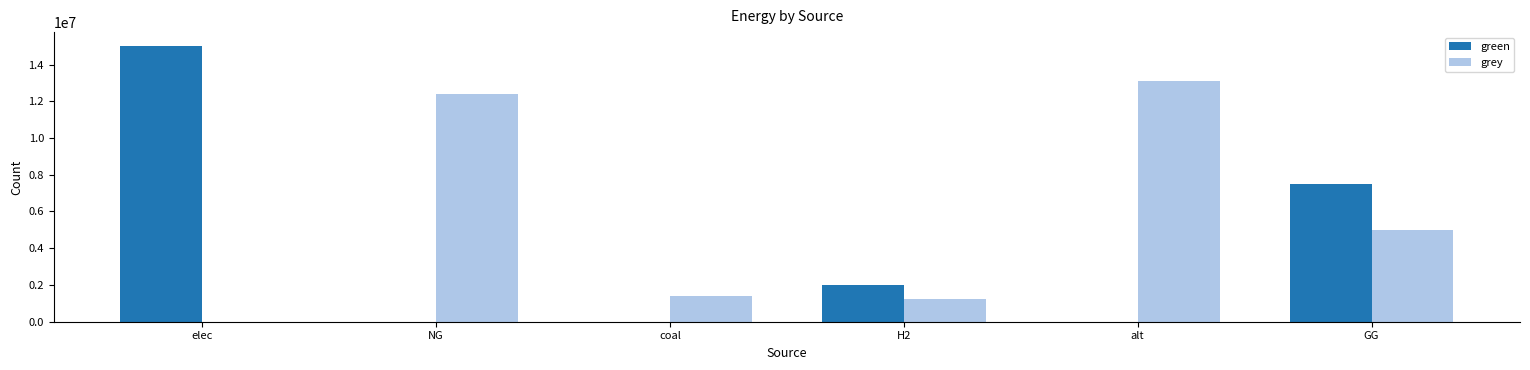

What is the greatest value displayed?

15014129.7